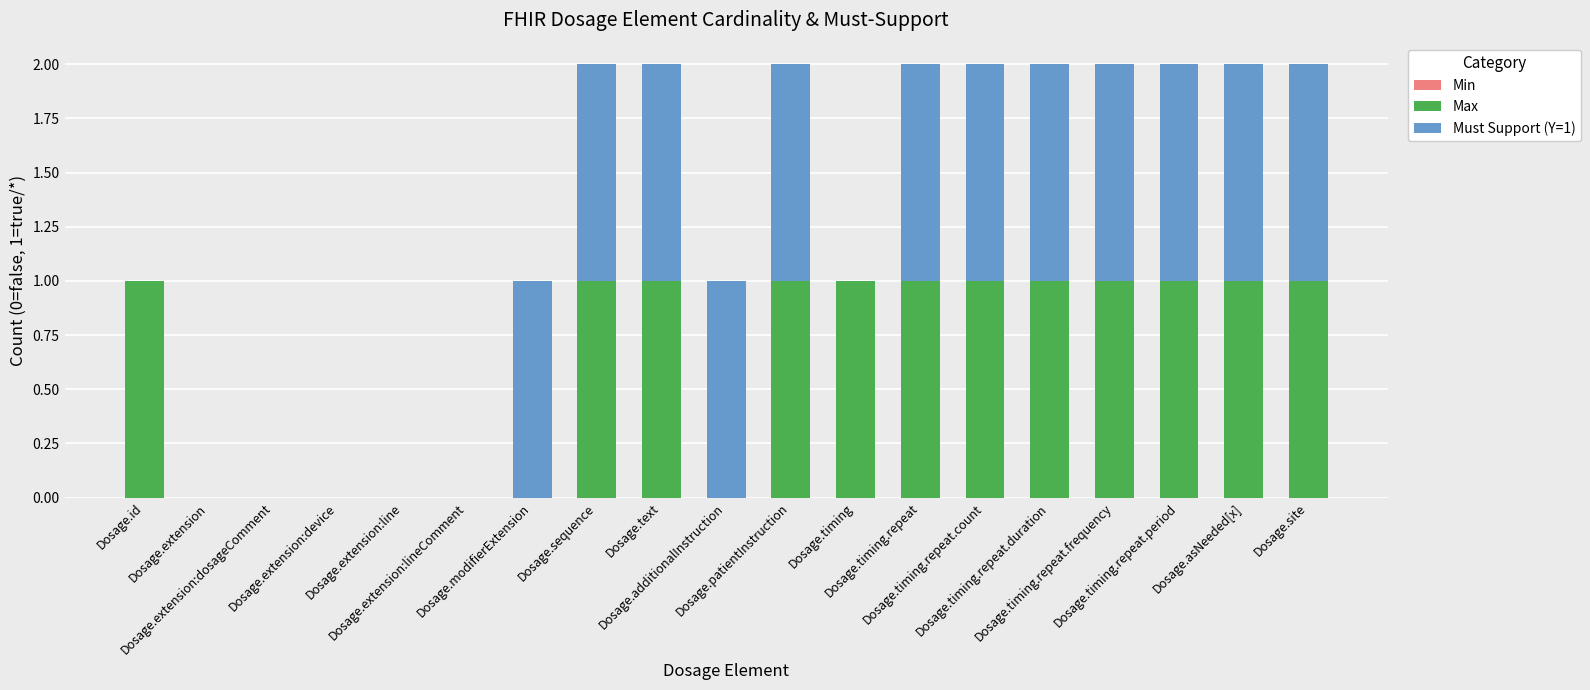

Count the number of categories in the chart.

19